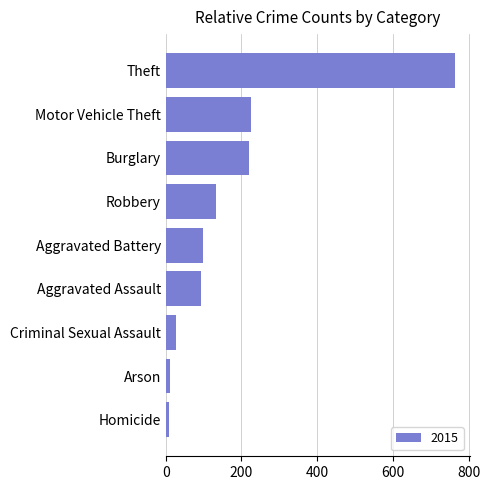

What is the greatest value displayed?

765